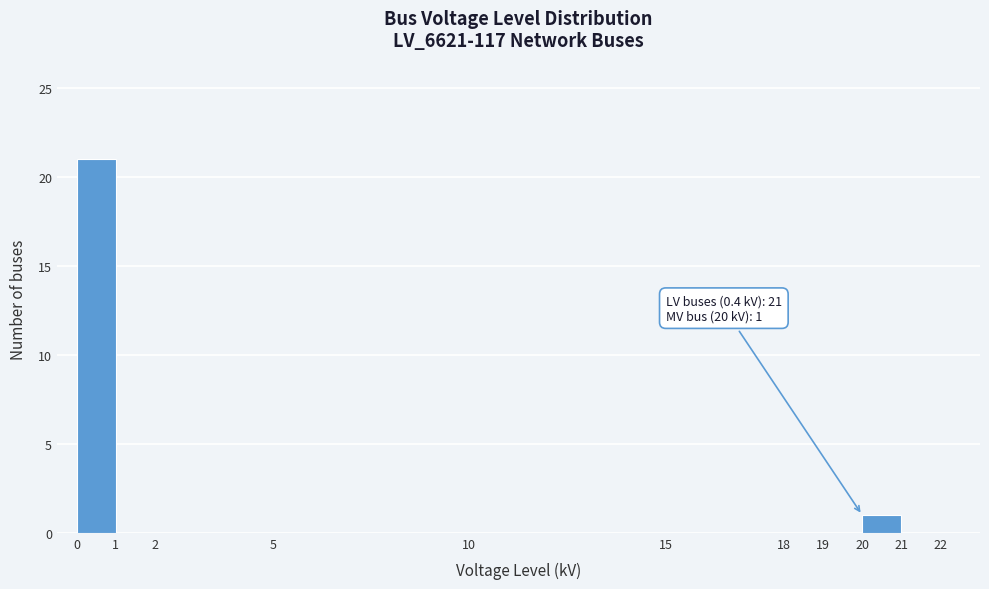

Which range on the x-axis has the tallest bar?

0 to 1